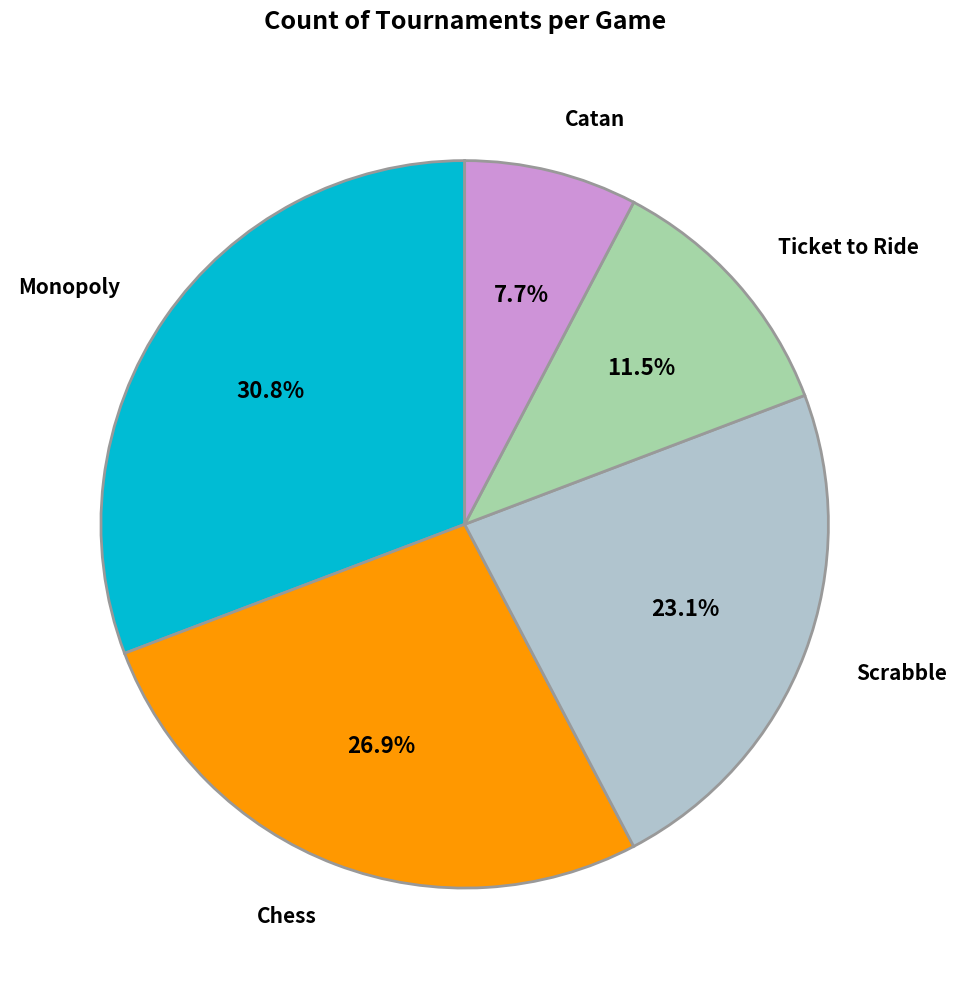

To the nearest percent, what is the average slice percentage?

20%